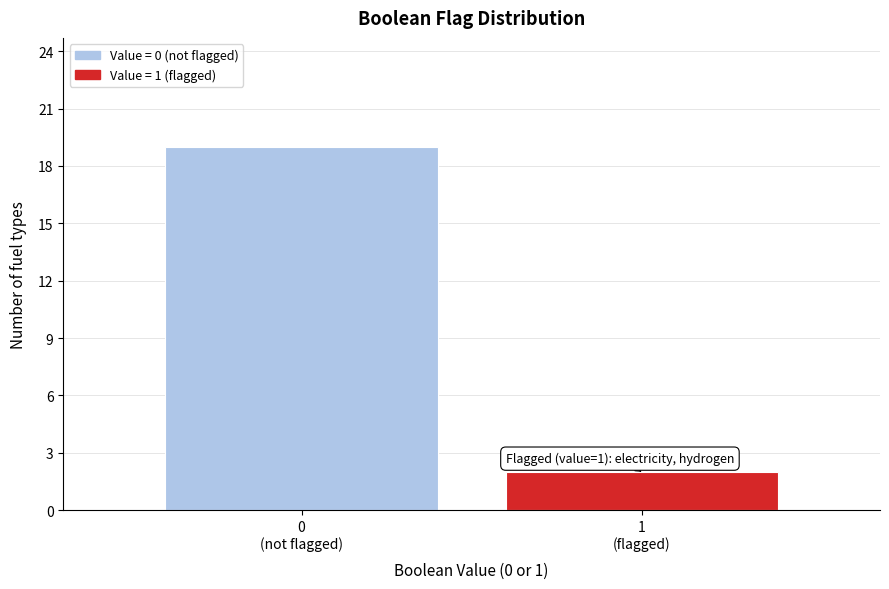

Reading right to left, transcribe all the data shown in this chart.

2	19